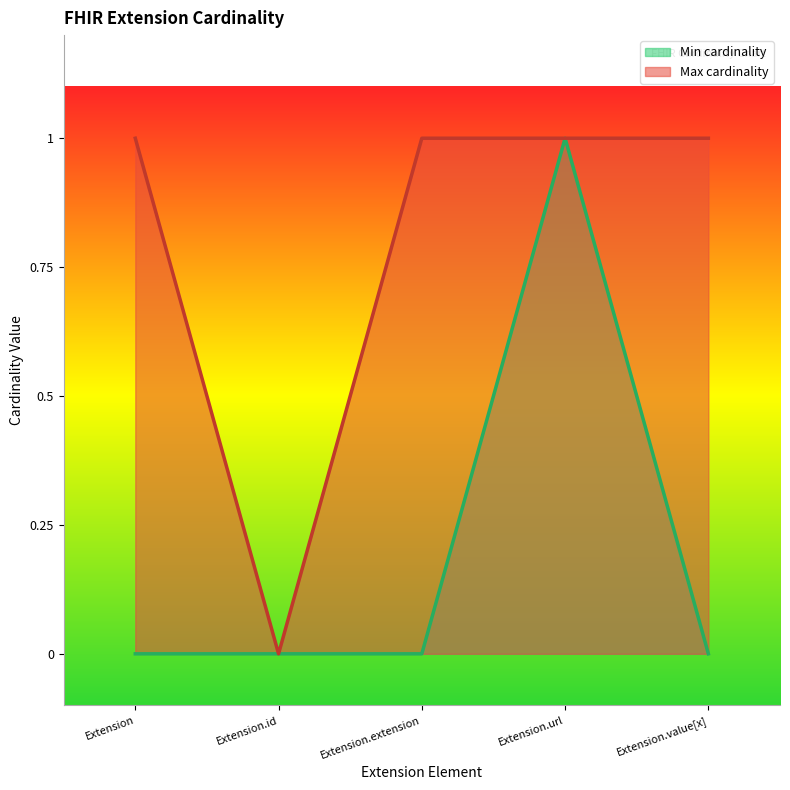

What is the difference between the maximum and minimum values in the Min cardinality series?

1